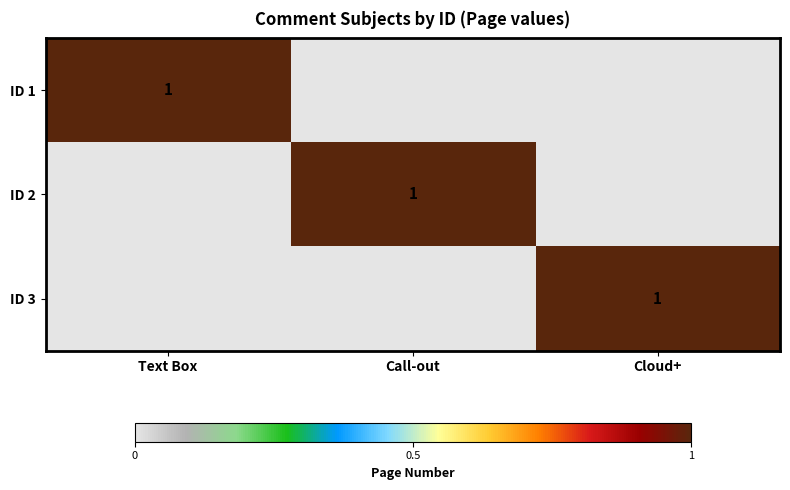

Which label corresponds to the largest value in the chart?

Text Box